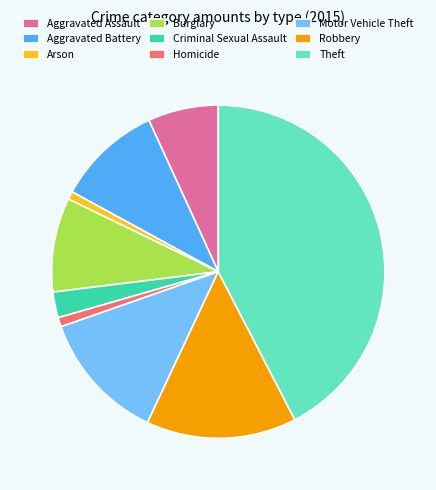

How many segments does this pie chart have?

9